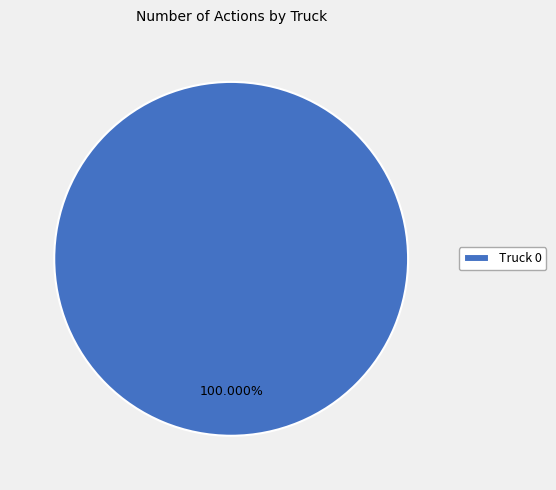

Rank the categories by value from highest to lowest.

Truck 0